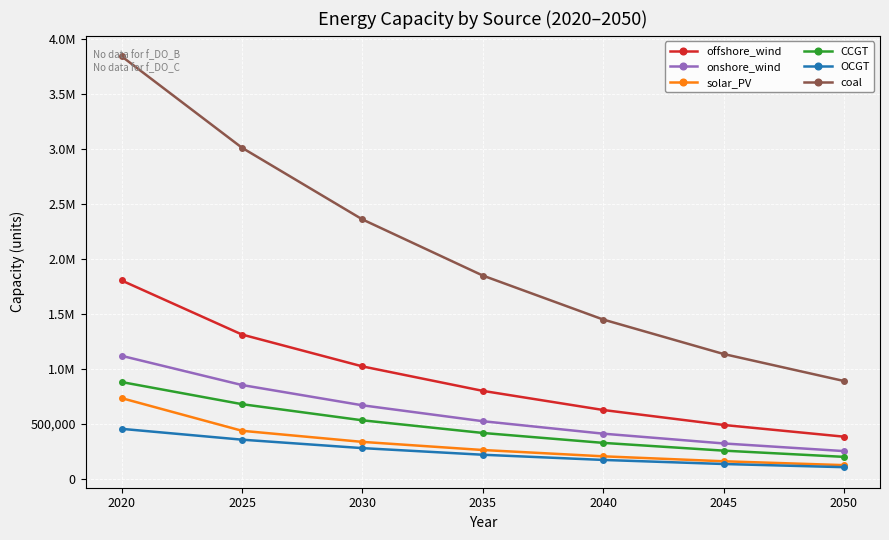

What is the value of the coal point at the 2nd from the left?

3013058.4